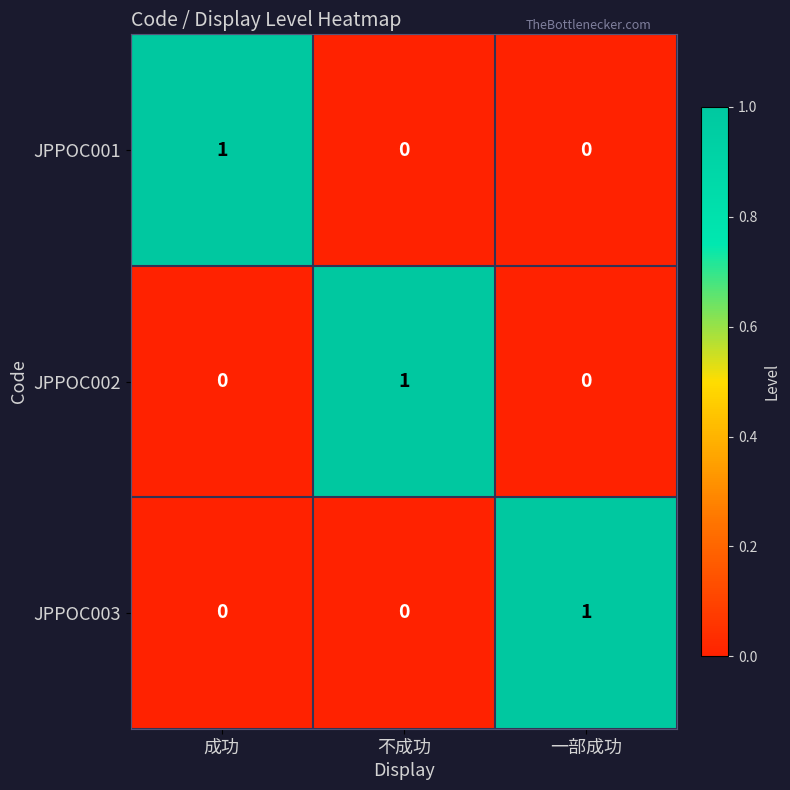

Reading left to right, transcribe all the data shown in this chart.

JPPOC001: 成功=1	不成功=0	一部成功=0
JPPOC002: 成功=0	不成功=1	一部成功=0
JPPOC003: 成功=0	不成功=0	一部成功=1